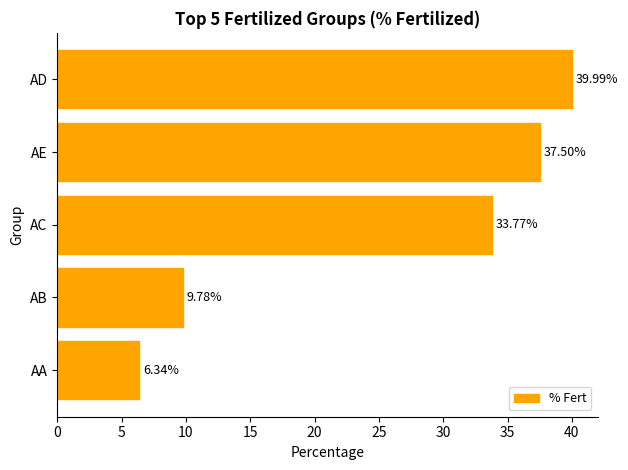

Where is the data nearest to the value 23?

AC